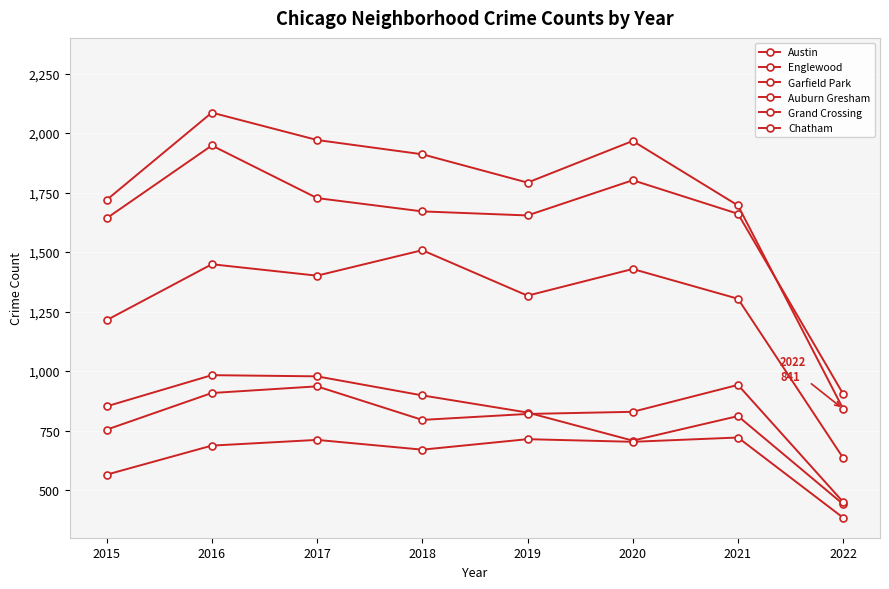

What is the sum of all Grand Crossing values?

6434